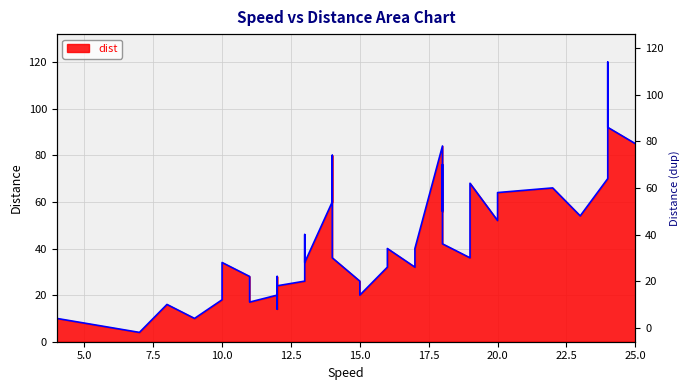

What is the smallest value displayed?

4